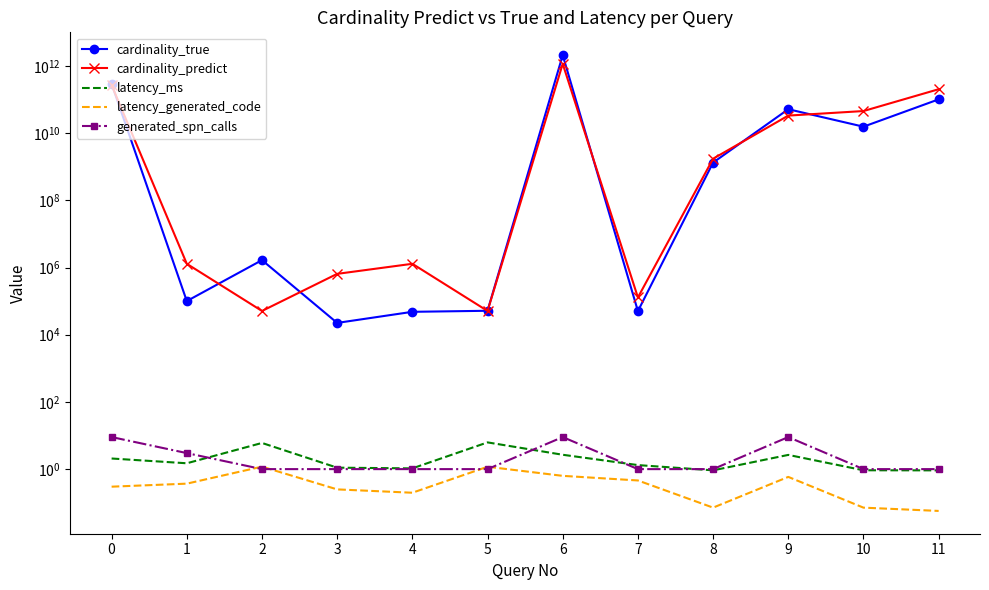

How many lines are shown in the chart?

5